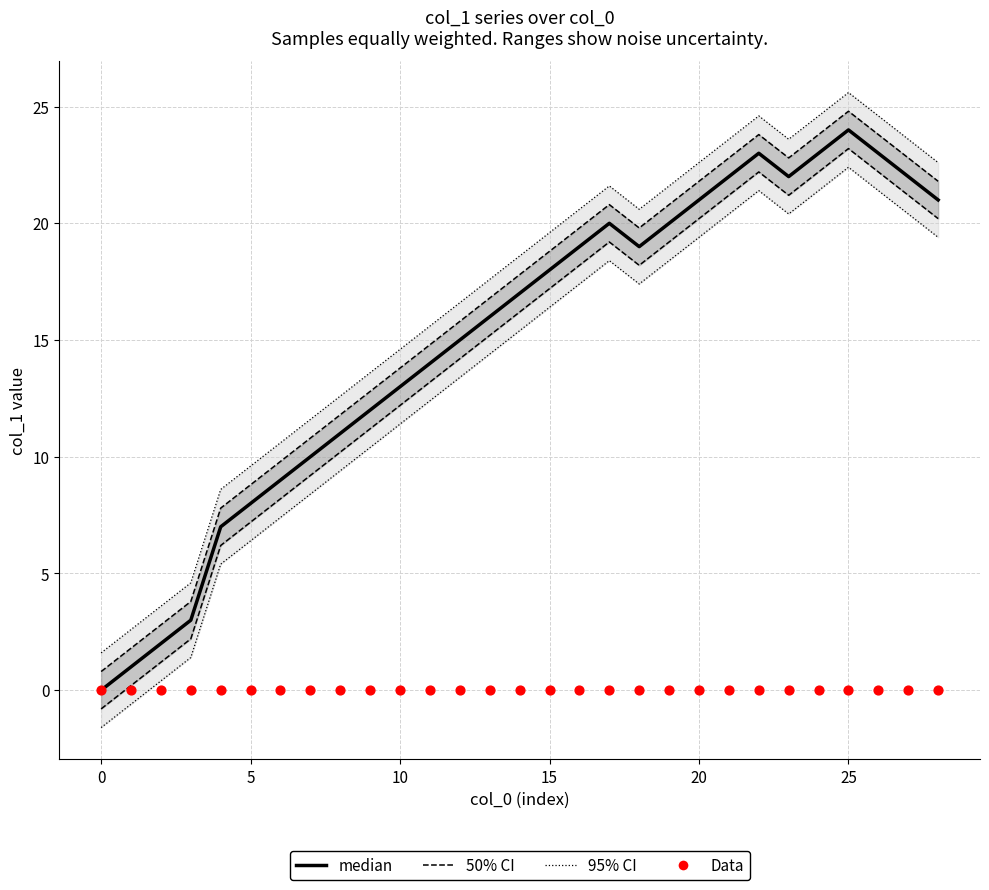

What are all the series names shown in the legend?

95% CI, 50% CI, median, Data